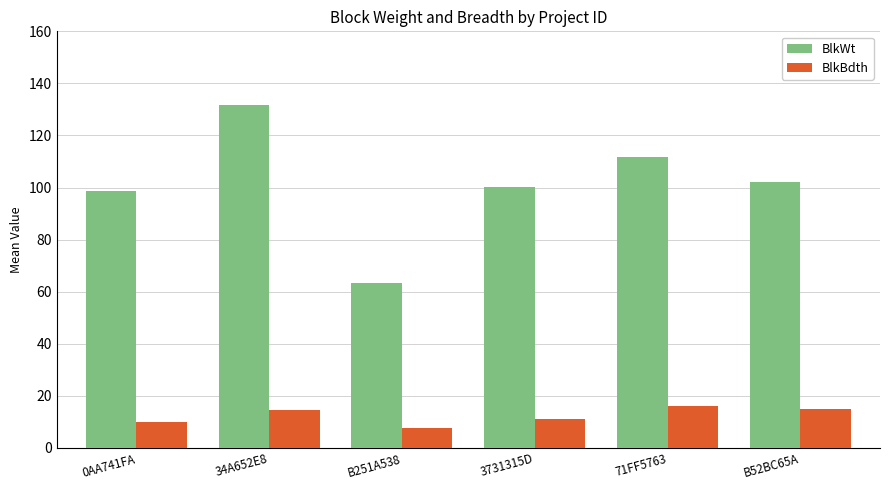

What is the average value of the BlkBdth series?

12.4